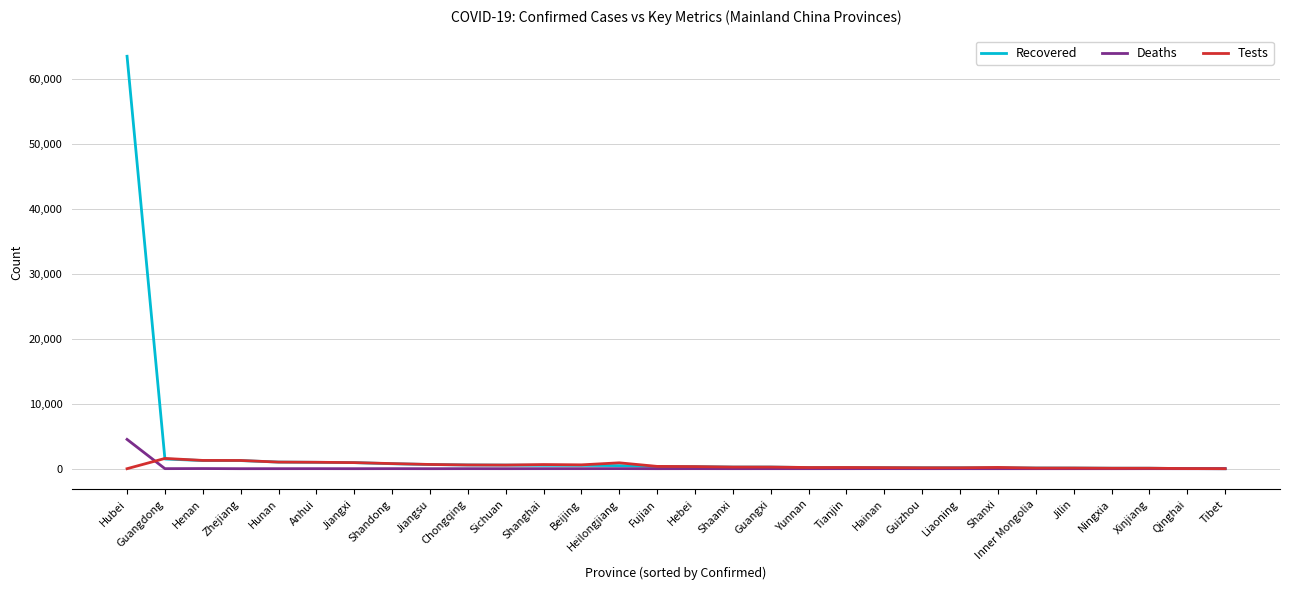

At which category is the sum across all series the highest?

Hubei